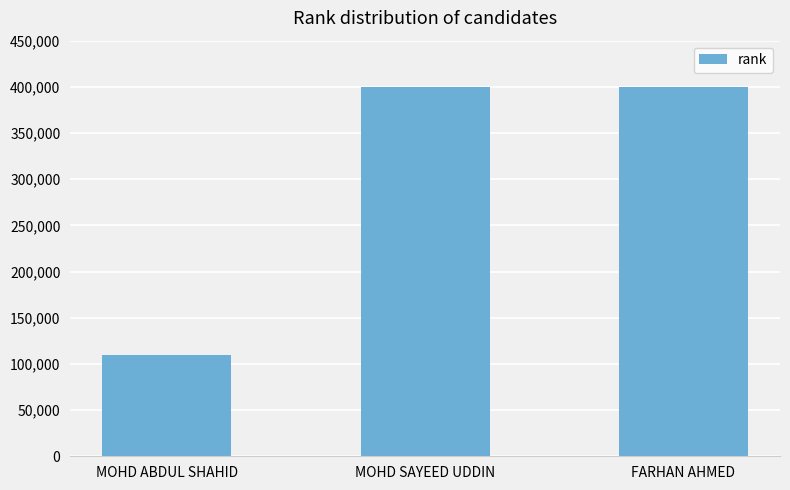

True or false: the data shows 28861 at MOHD ABDUL SHAHID.

False